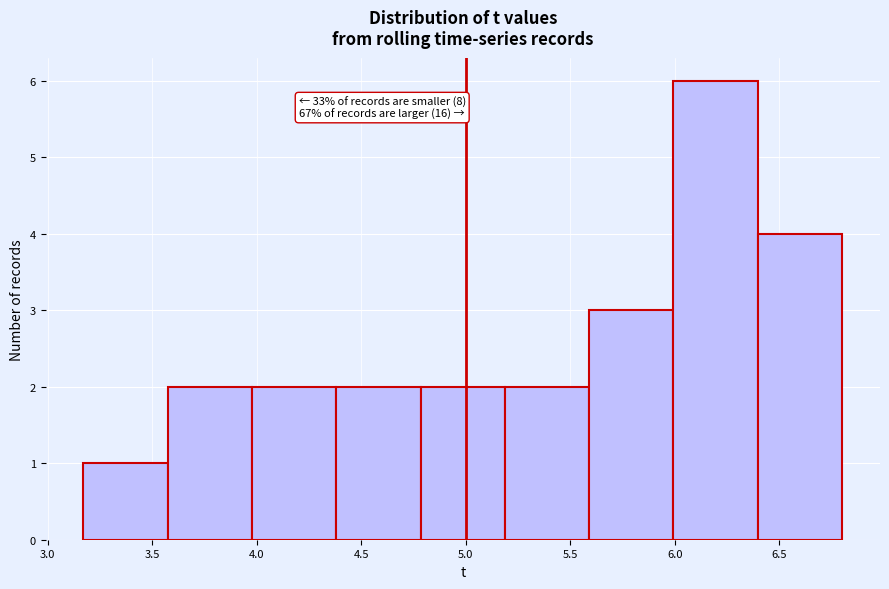

Over which range of the x-axis is the bar tallest?

6.00 to 6.40